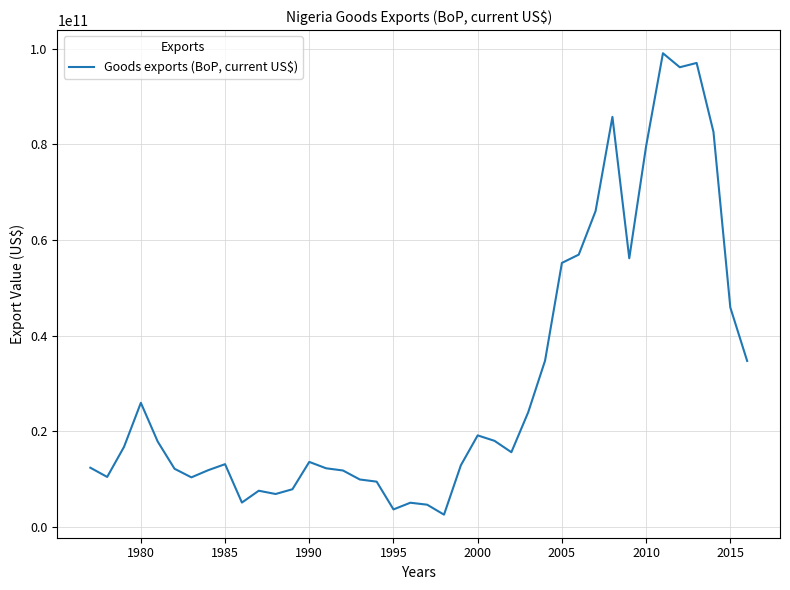

The value at 1985 is 13114052218.1. True or false?

True